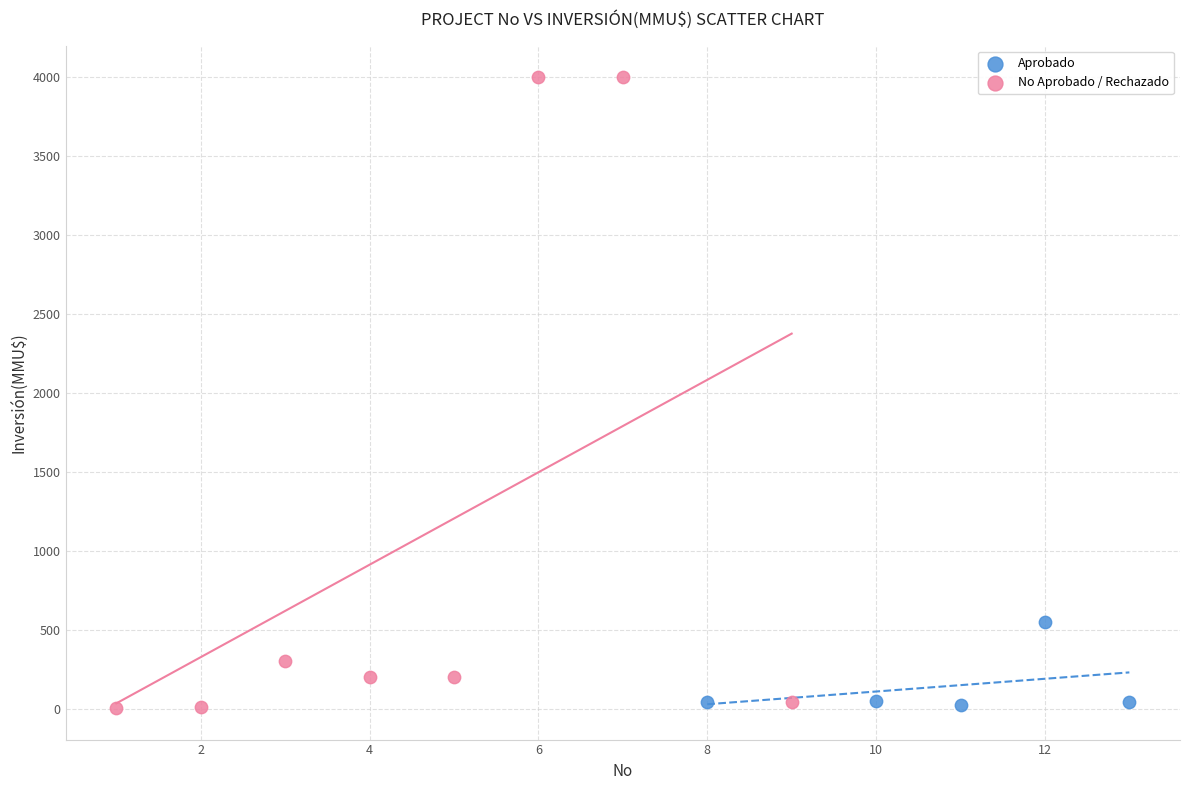

What are all the series names shown in the legend?

Aprobado, No Aprobado / Rechazado